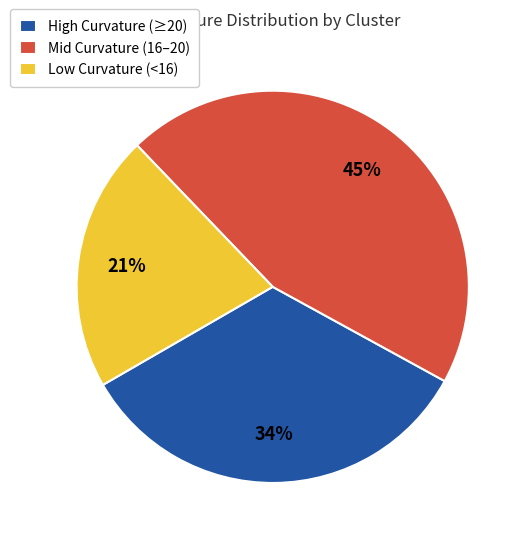

Which has a higher value, Low Curvature (<16) or Mid Curvature (16–20)?

Mid Curvature (16–20)